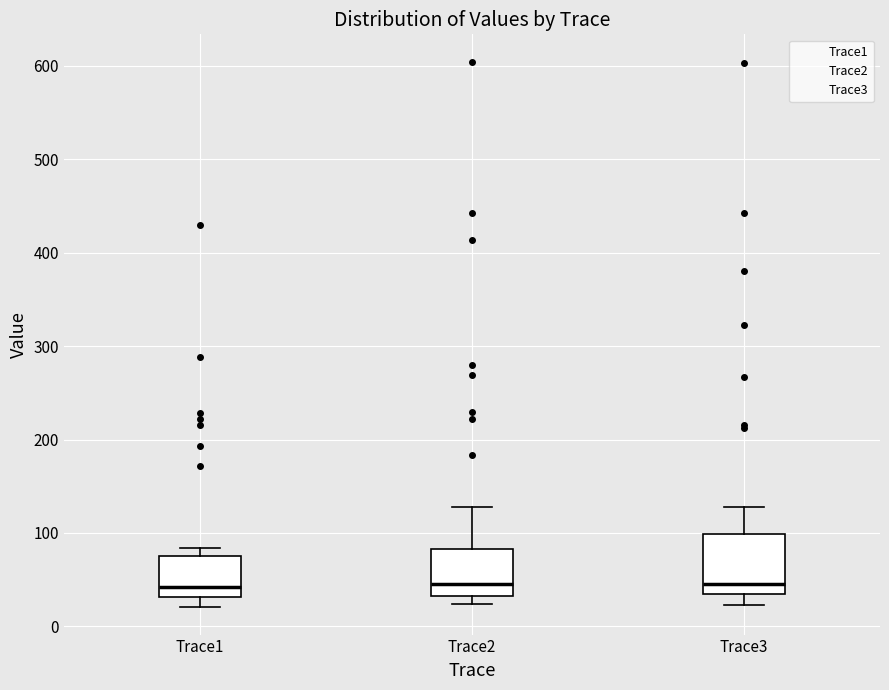

Reading left to right, transcribe this box plot: for each box, give where its median line is, the range the box spans, and where its two whiskers end, as read against the y-axis. The values are not printed on the chart, so give them approximately, as read against the axis.

Trace1: median 40, box 30 to 70, whiskers 20 to 80
Trace2: median 40, box 30 to 80, whiskers 20 to 130
Trace3: median 50, box 30 to 100, whiskers 20 to 130